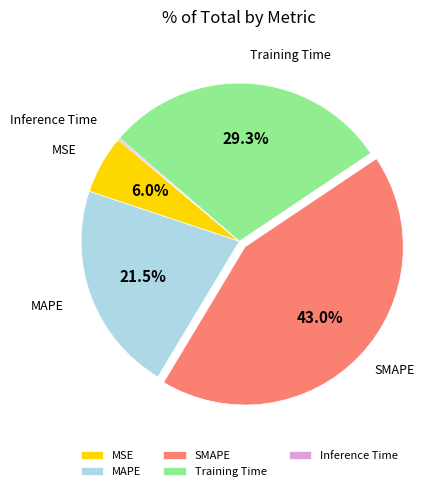

Which has a higher value, MAPE or SMAPE?

SMAPE